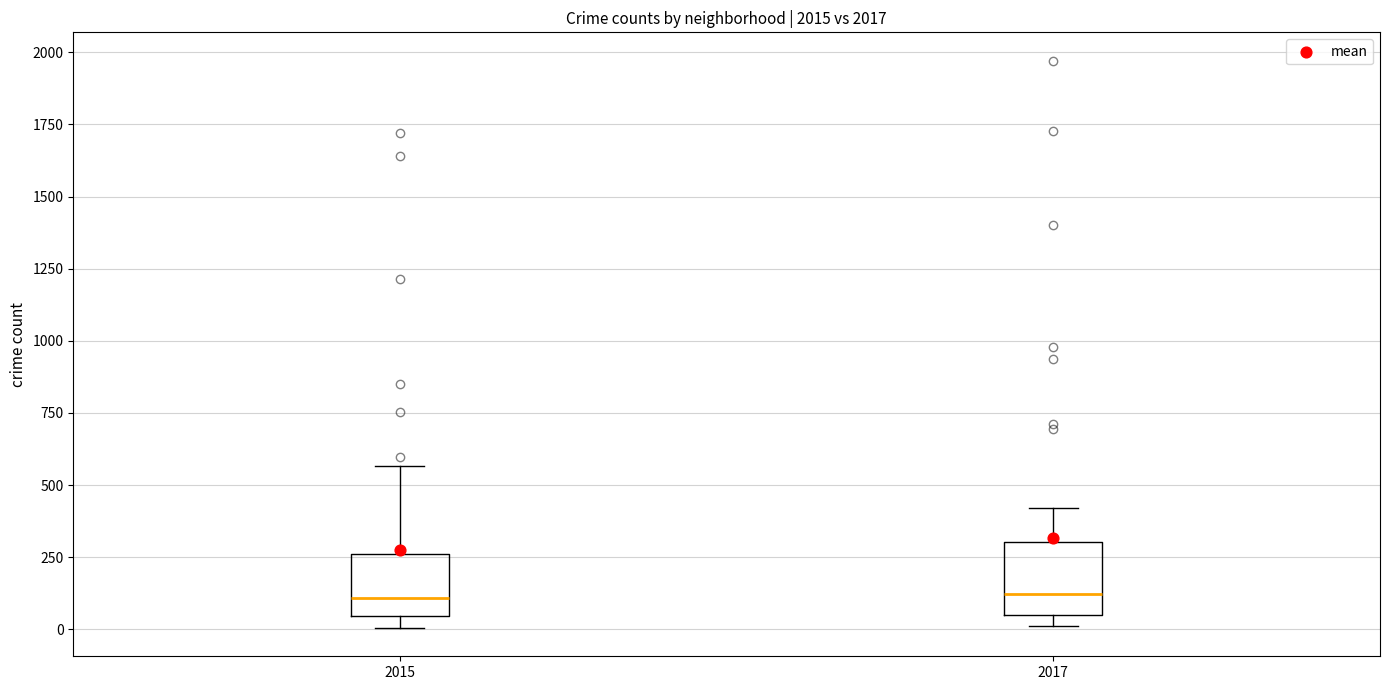

Reading left to right, transcribe this box plot: for each box, give where its median line is, the range the box spans, and where its two whiskers end, as read against the y-axis. The values are not printed on the chart, so give them approximately, as read against the axis.

2015: median 100, box 50 to 250, whiskers 0 to 550
2017: median 100, box 50 to 300, whiskers 0 to 400